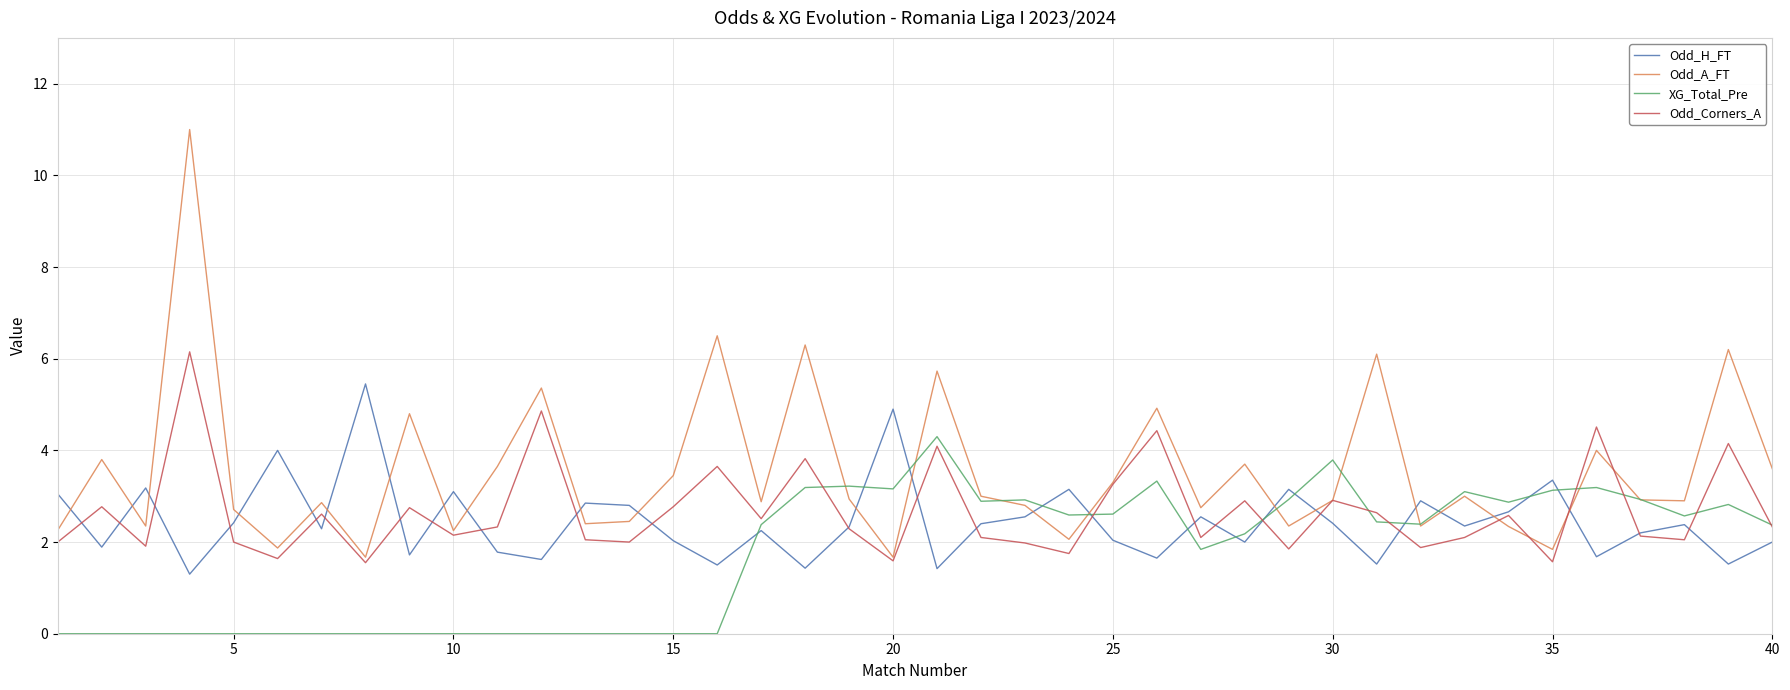

Rank the series by their maximum value, from lowest to highest.

XG_Total_Pre, Odd_H_FT, Odd_Corners_A, Odd_A_FT